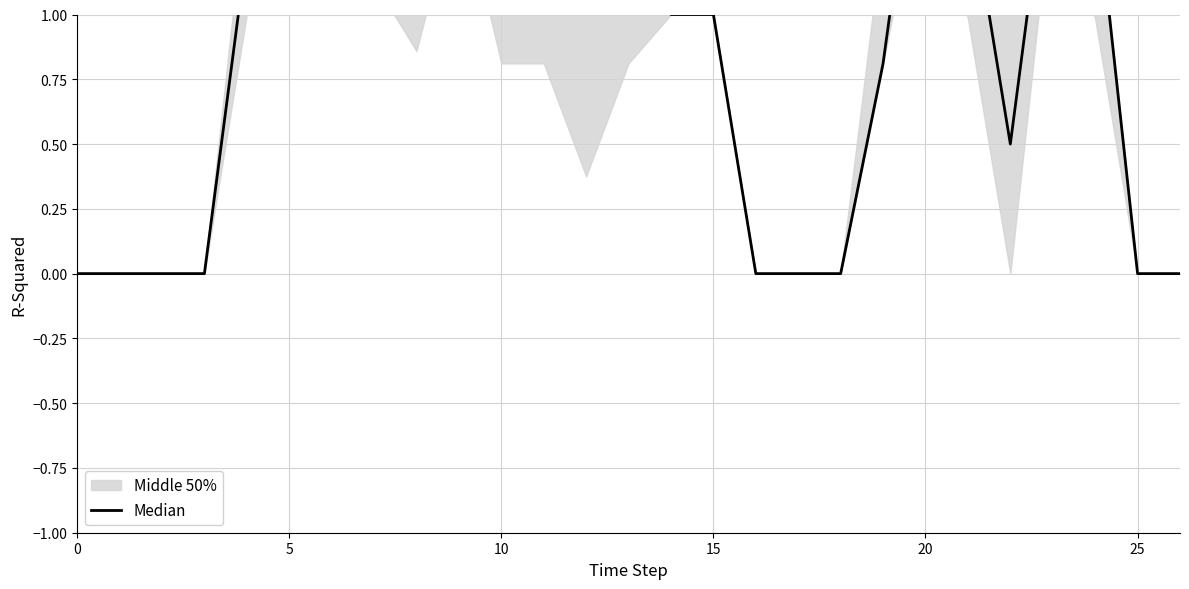

Where is the first local maximum?

9